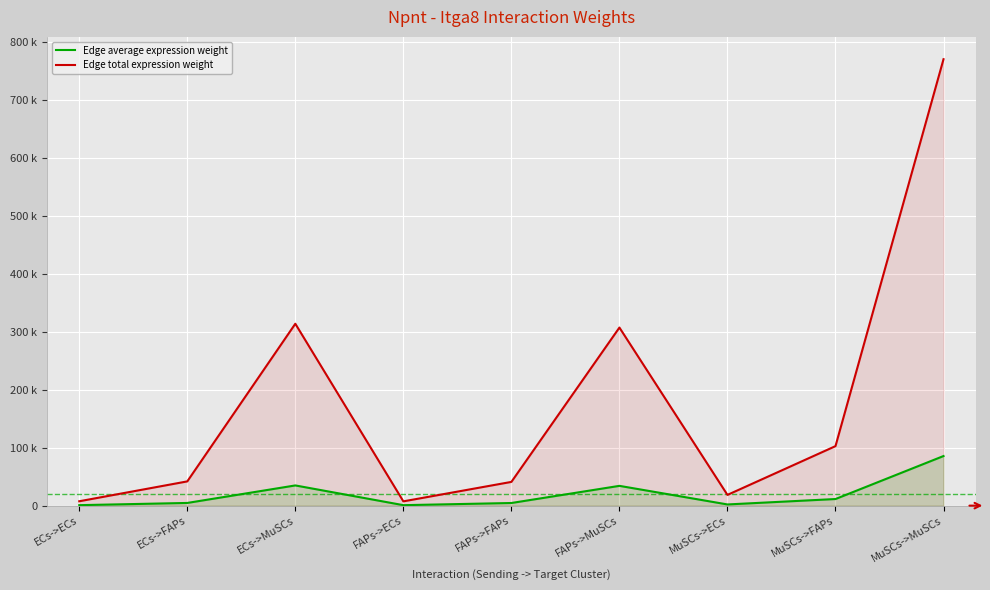

At which category is the sum across all series the highest?

MuSCs->MuSCs